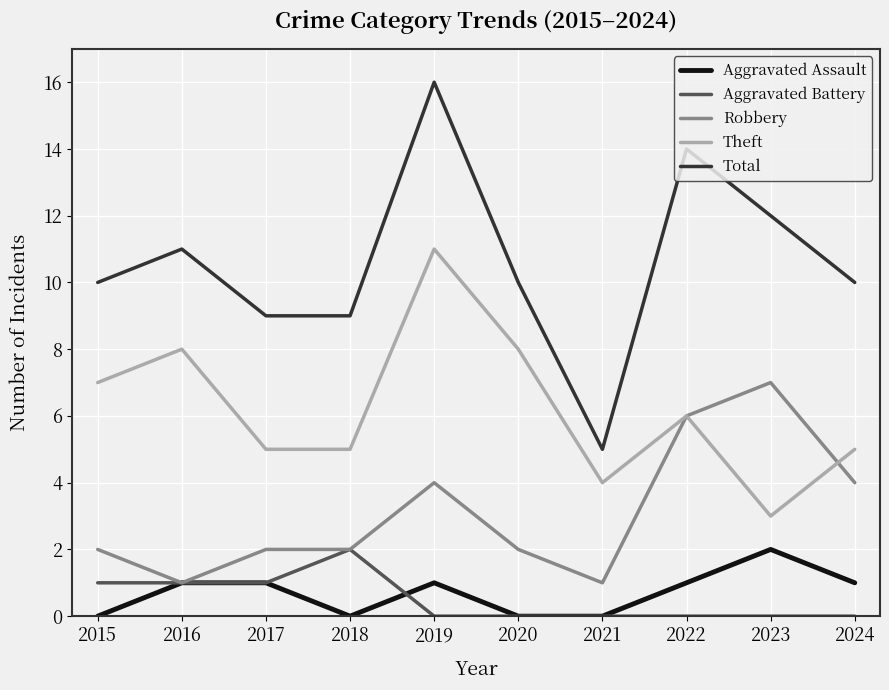

How many lines are shown in the chart?

5